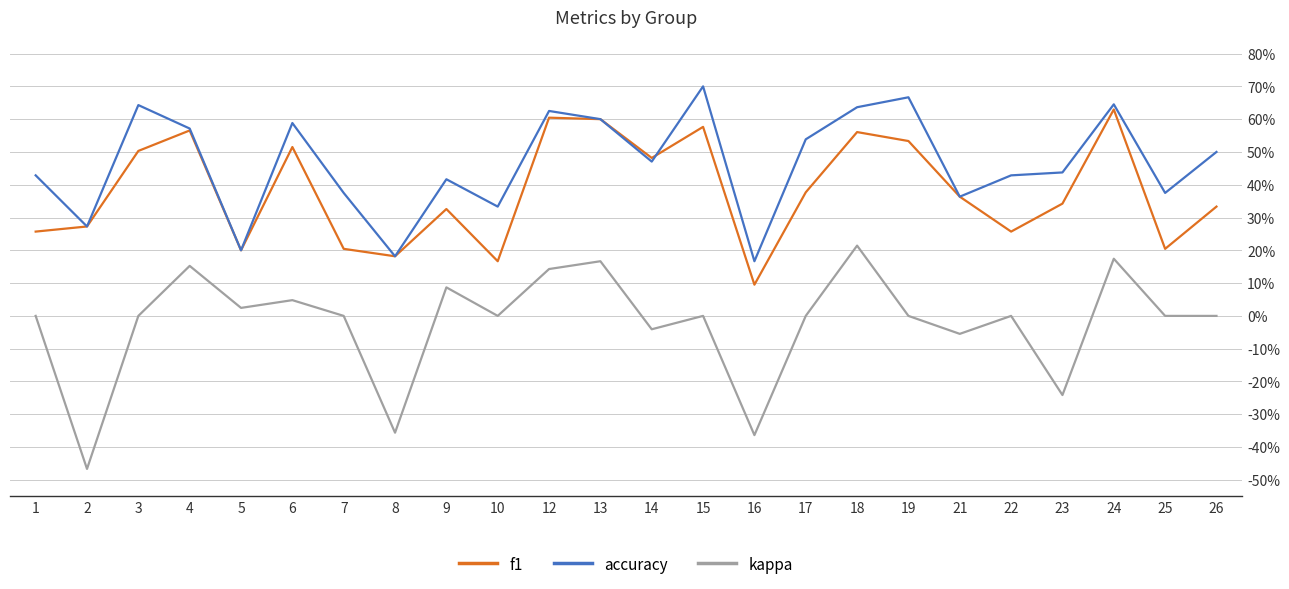

Does the chart display data point markers on the line(s)?

No